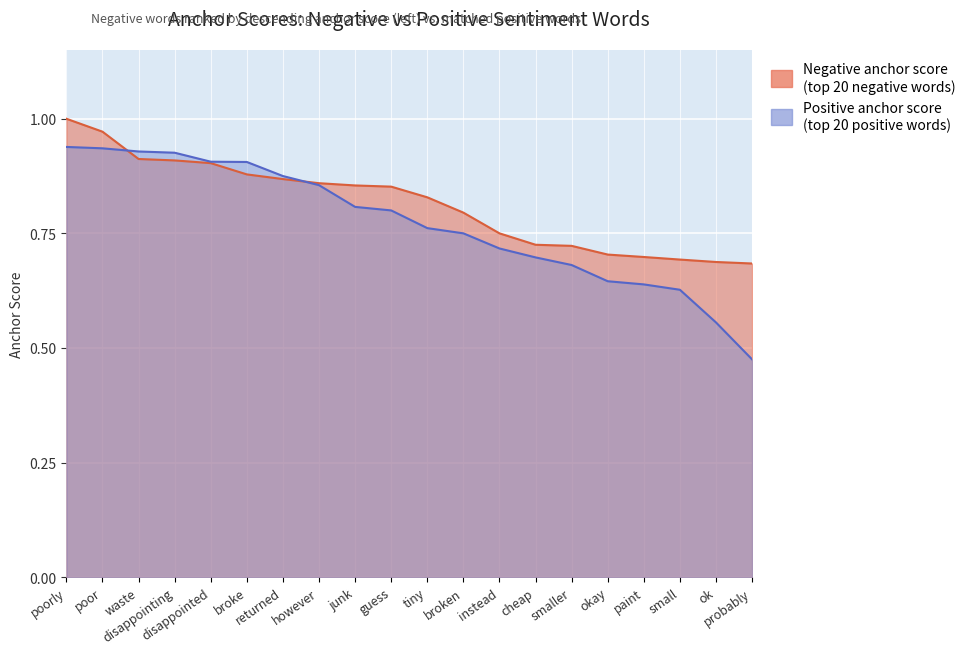

What is the value of the Positive anchor score point at the 5th from the left?

0.9